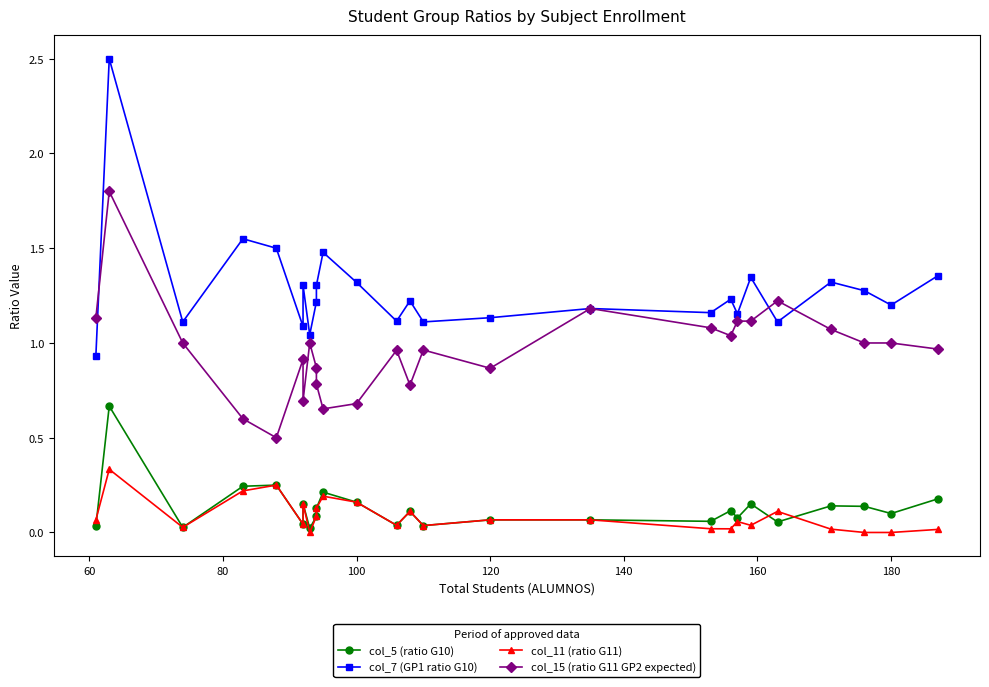

Is the value of col_5 (ratio G10) at 24 greater than the value of col_7 (GP1 ratio G10) at 10?

No